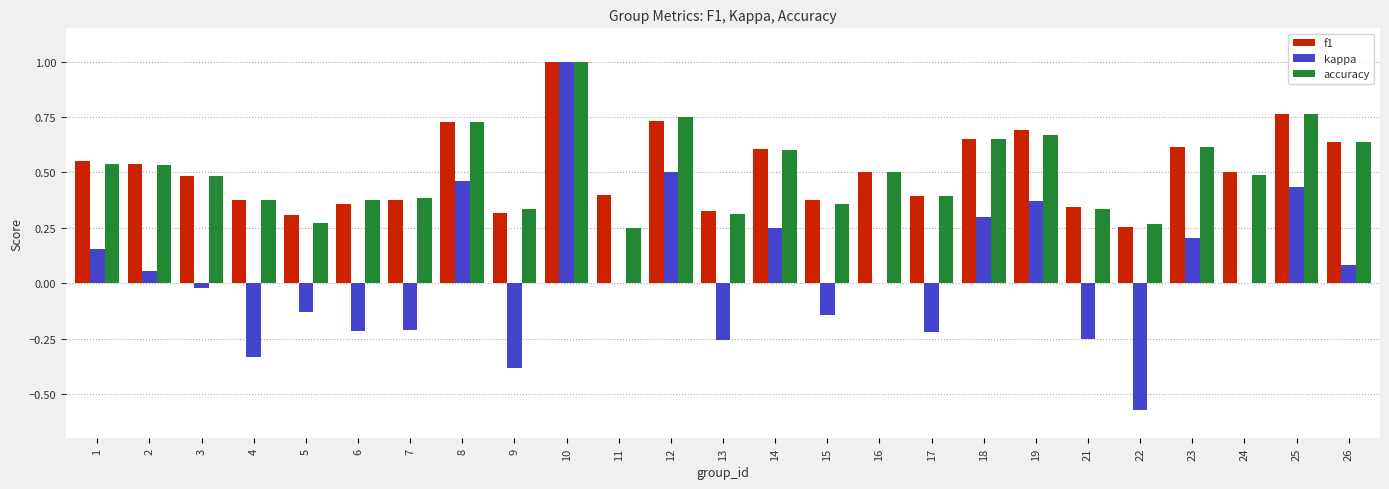

True or false: accuracy has a value of 0.7 at 24.

False